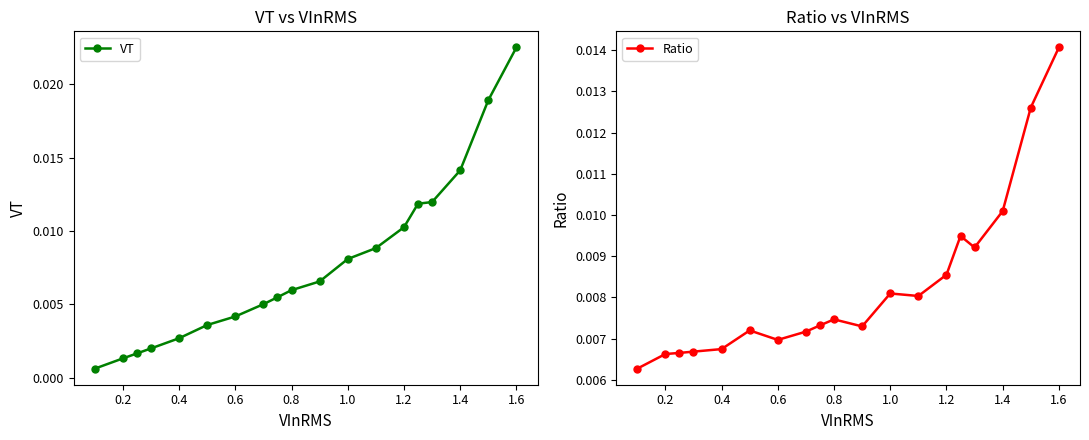

Which series has the largest total across all categories?

Ratio